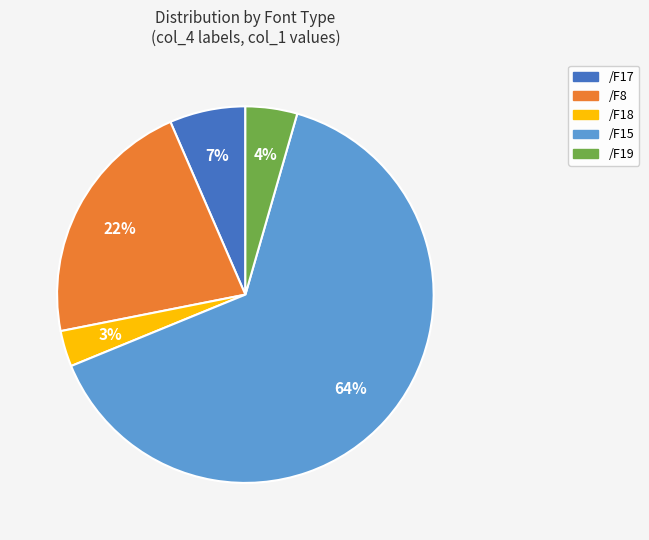

What is the largest slice in the pie chart?

/F15